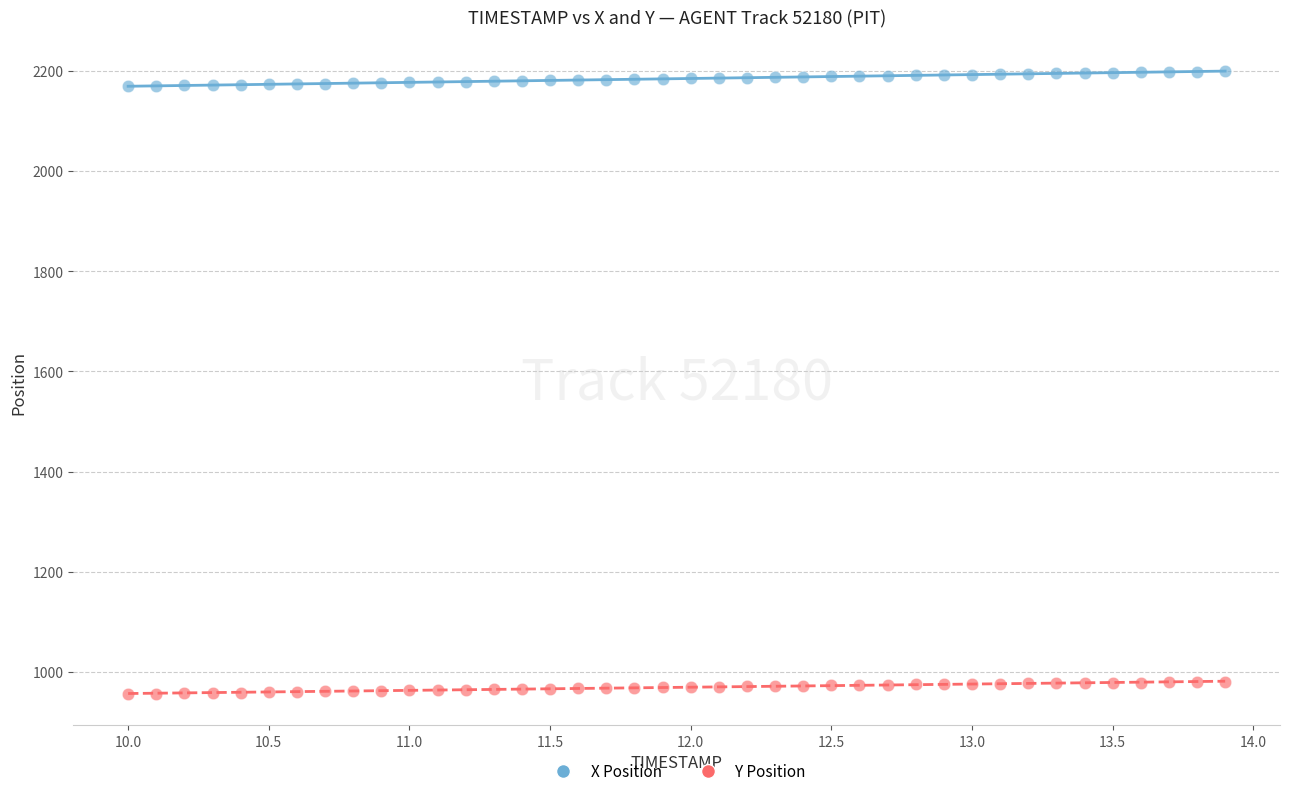

Which series has the largest Y range (max minus min)?

X Position